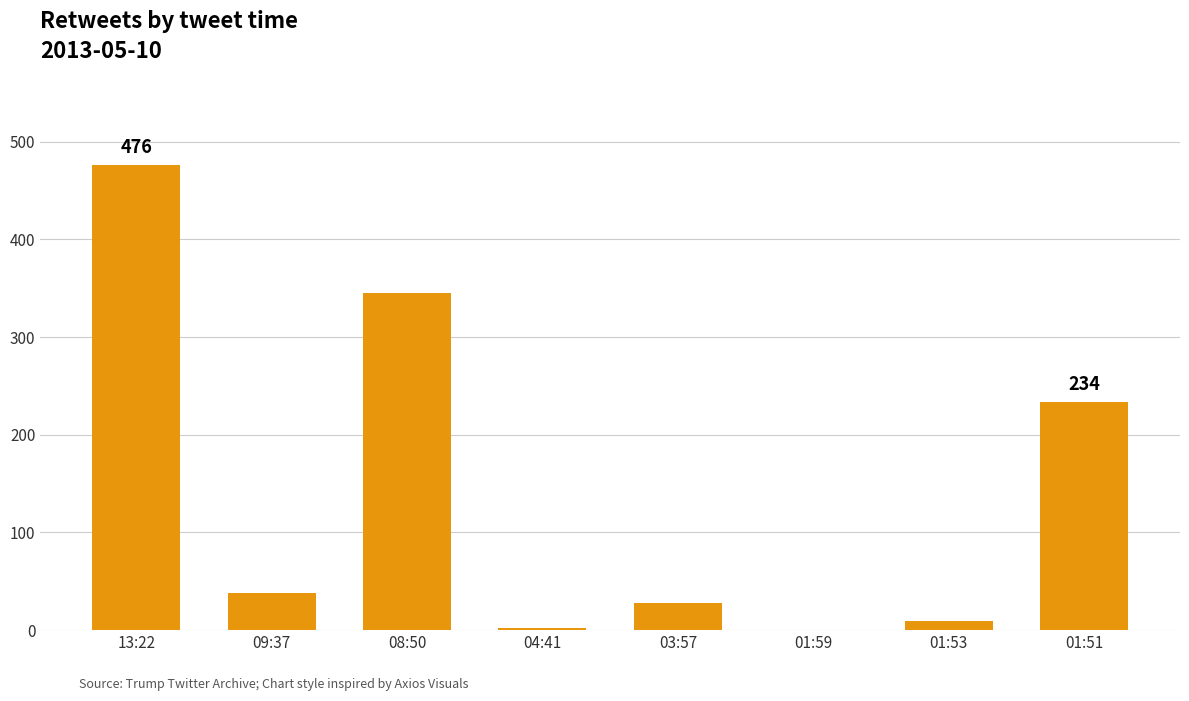

Approximately how many times larger is the value at 04:41 compared to 01:53?

0.2